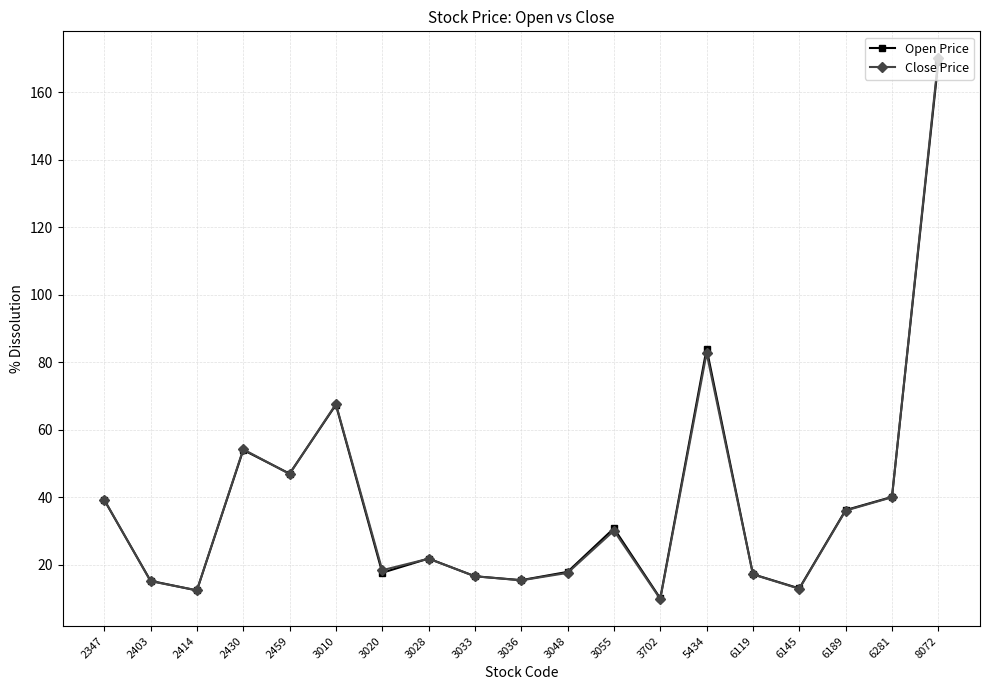

At which label does Open Price first exceed 21?

2347